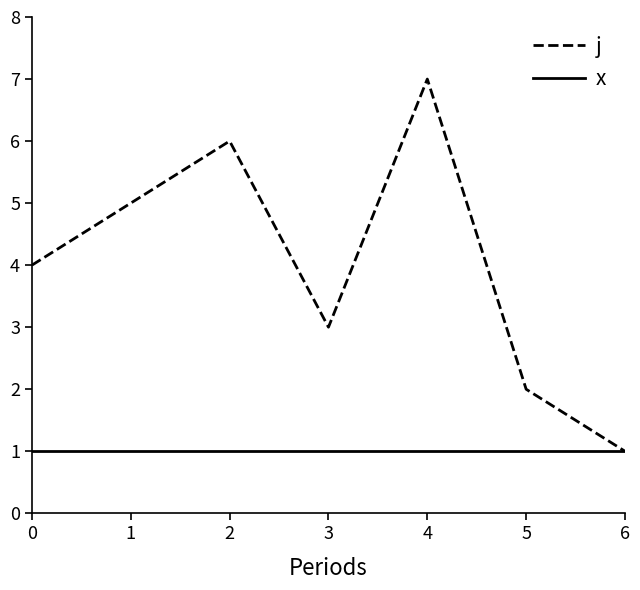

Is it true that x equals 0 at 3?

False